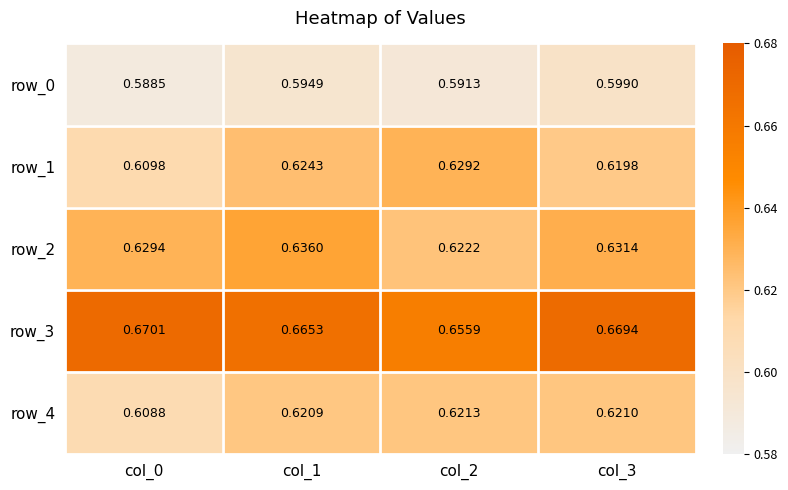

Which series has the widest spread of values?

row_1